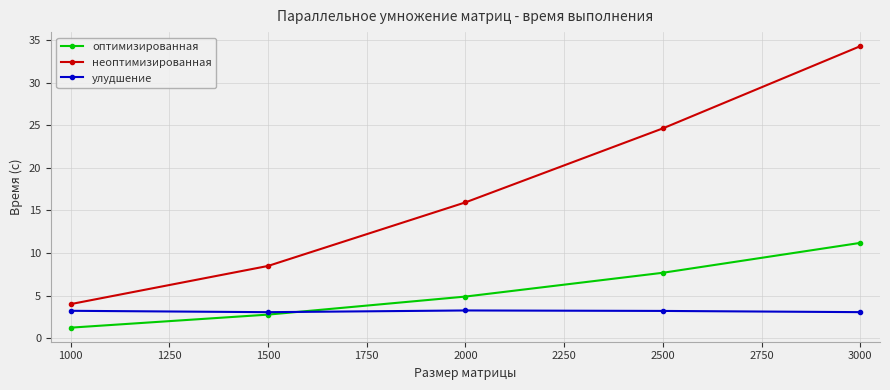

What is the value of the улудшение point at the 2nd from the left?

3.1